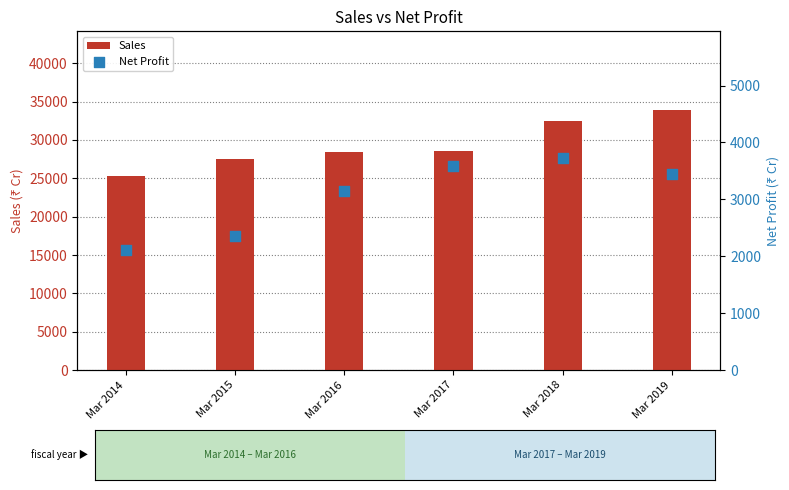

At how many categories does at least one series exceed 15552?

6